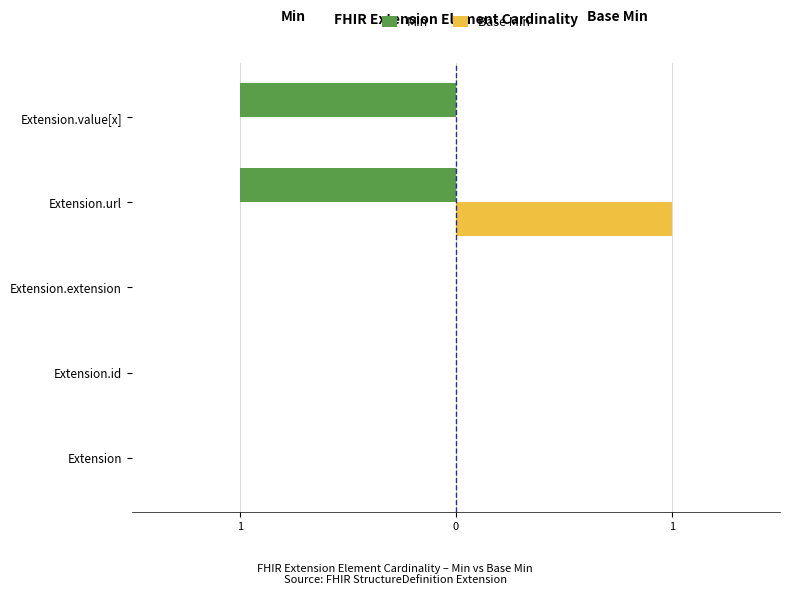

Reading left to right, list all the values displayed in this chart.

Min: 0	0	0	-1	-1
Base Min: 0	0	0	1	0